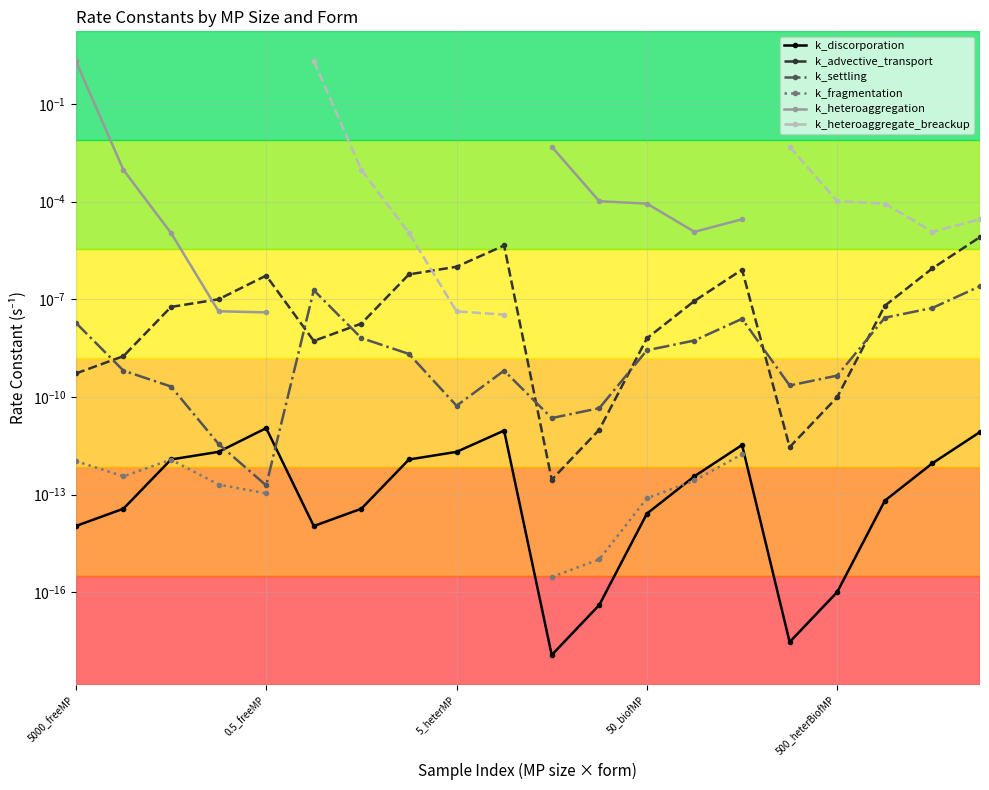

The value of k_advective_transport at 5_heterMP is 0.0. True or false?

False